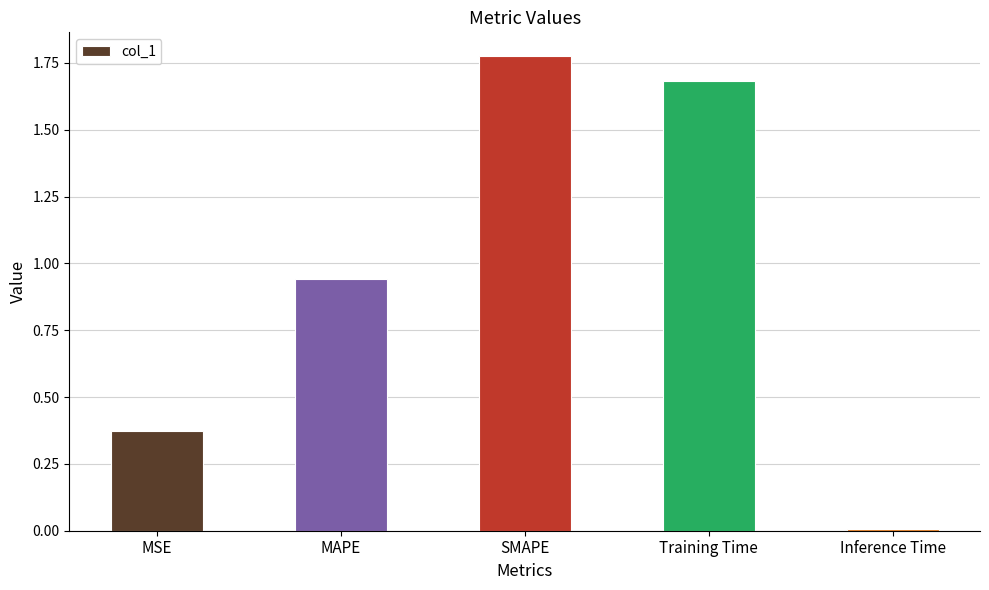

The value at MAPE is 1.3. True or false?

False